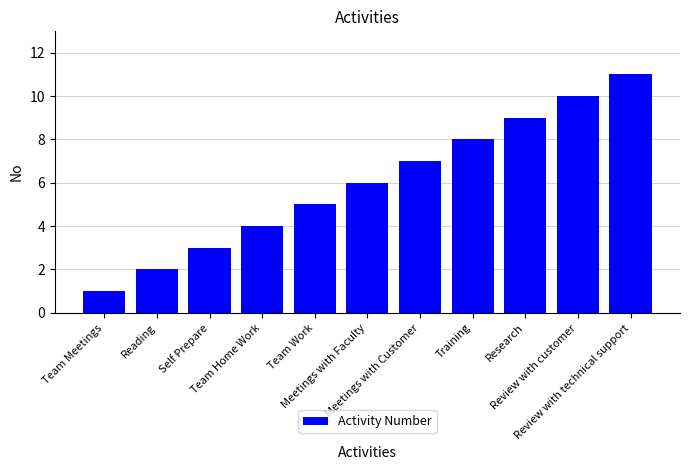

What is the smallest value displayed?

1